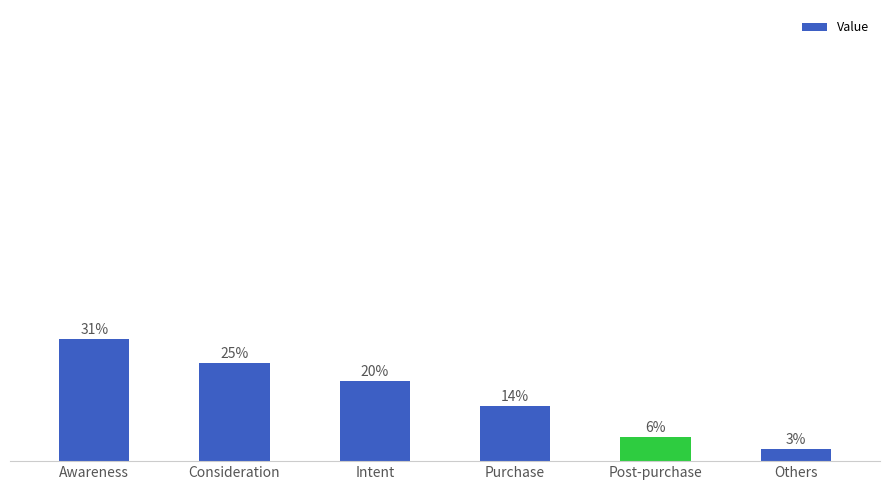

Are the bars horizontal?

No